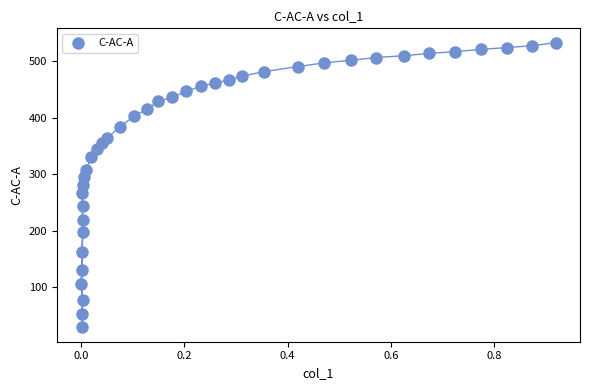

What is the range of X values (max minus min)?

0.9